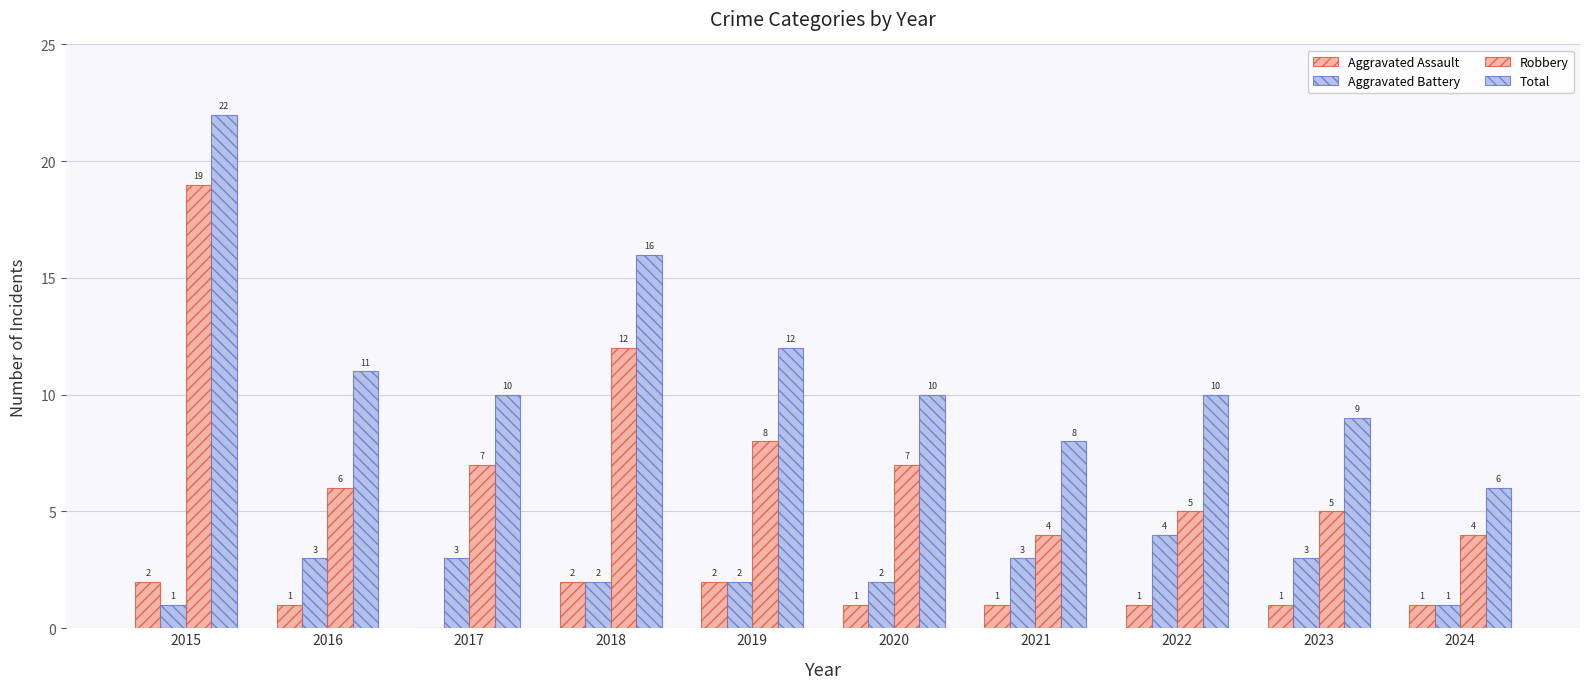

Reading left to right, extract all data points from this chart.

Aggravated Assault: 2	1	0	2	2	1	1	1	1	1
Aggravated Battery: 1	3	3	2	2	2	3	4	3	1
Robbery: 19	6	7	12	8	7	4	5	5	4
Total: 22	11	10	16	12	10	8	10	9	6